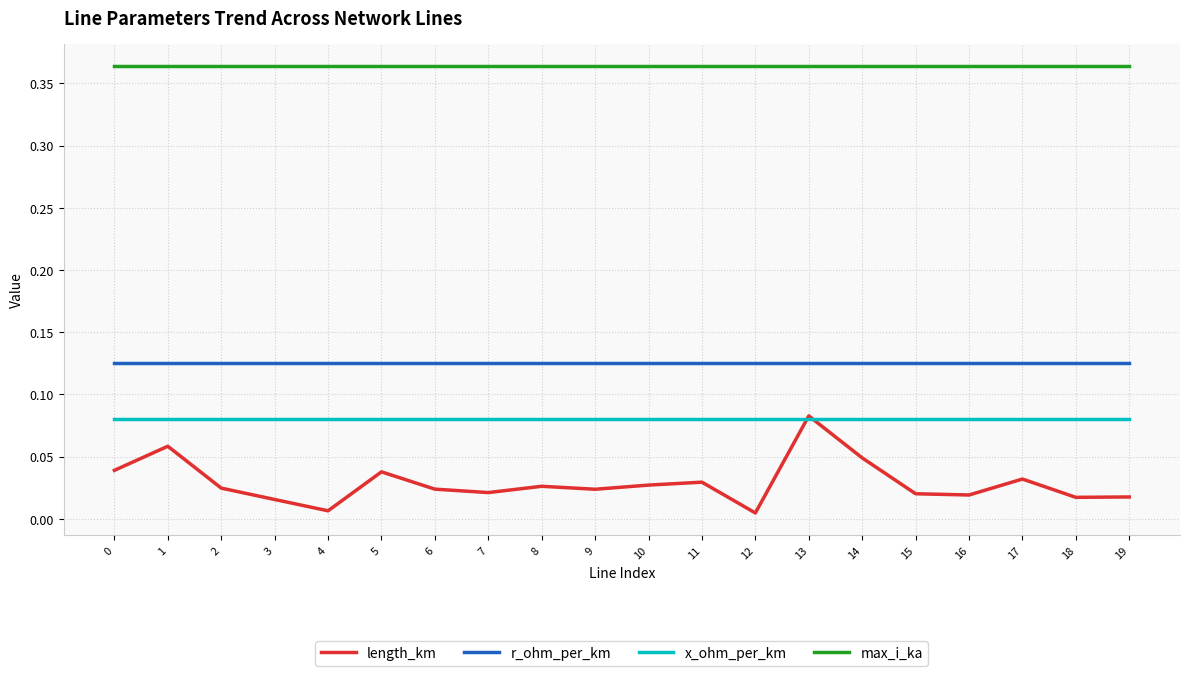

How many lines are shown in the chart?

4